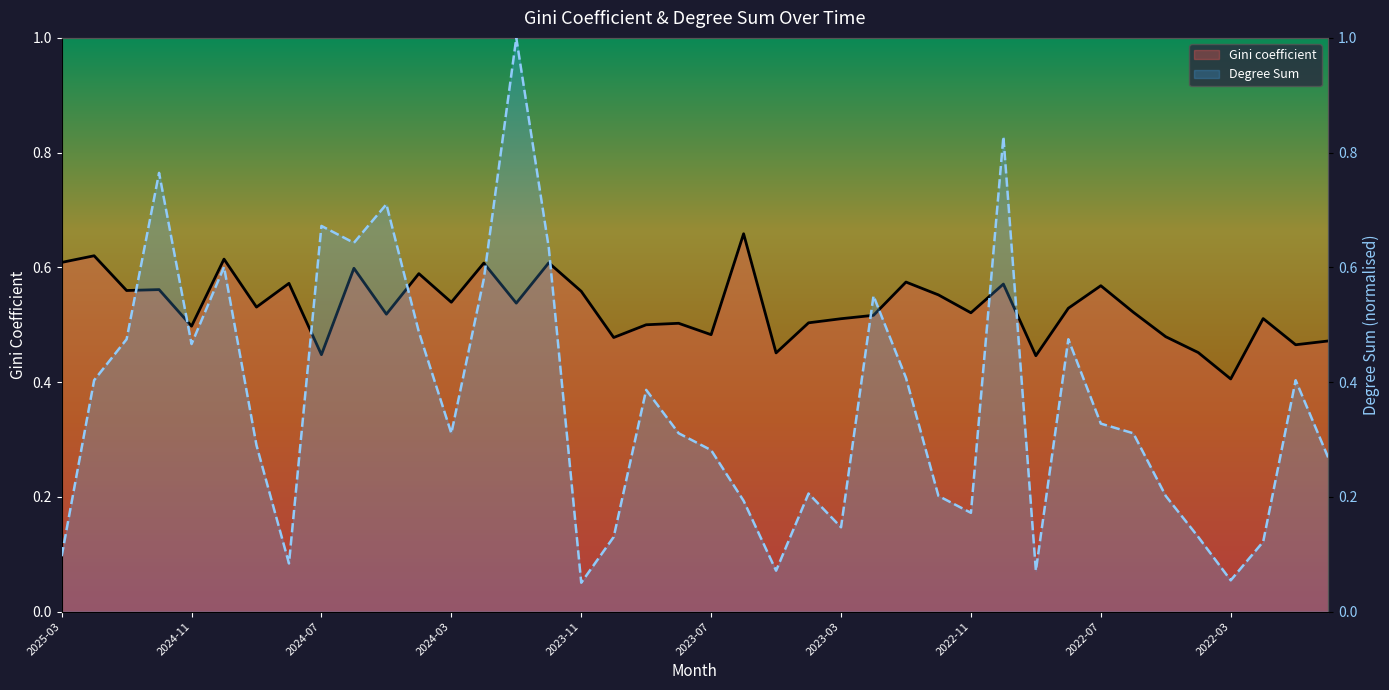

The value of Degree Sum at 30 is 0.1. True or false?

True